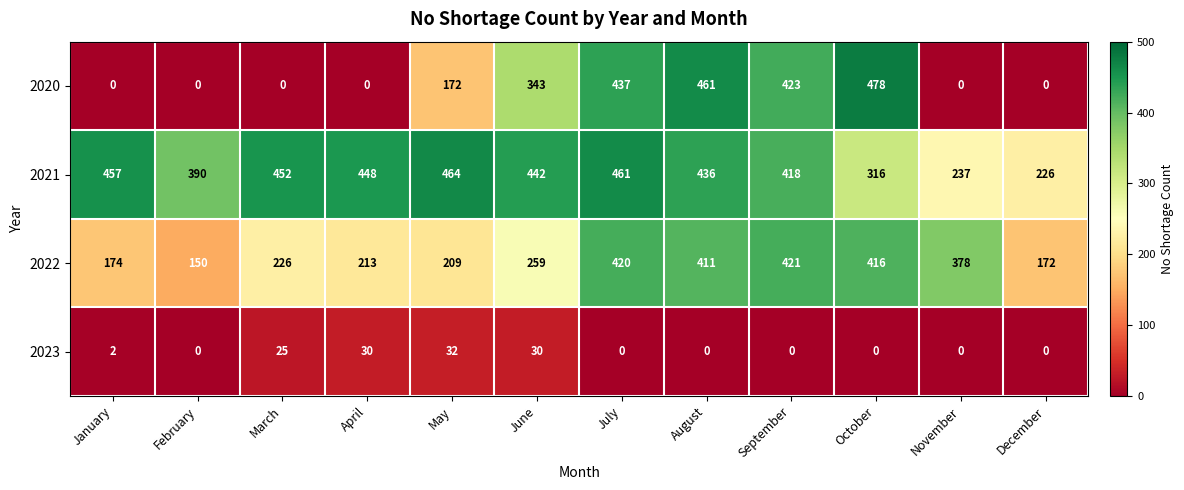

What is the total value across all series at December?

398